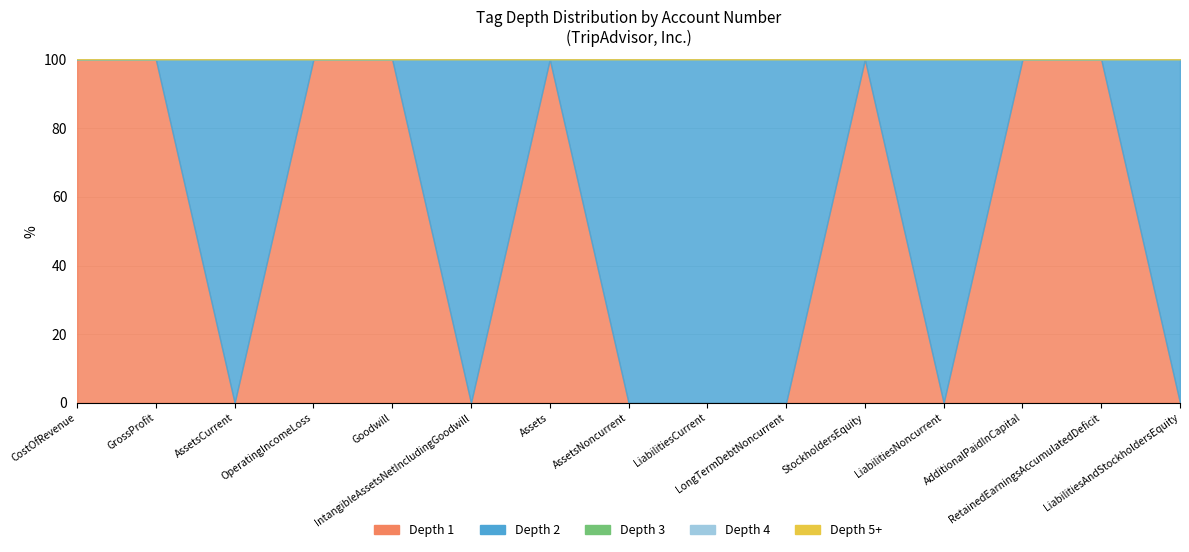

Which series changed the most between LiabilitiesCurrent and IntangibleAssetsNetIncludingGoodwill?

depth_1